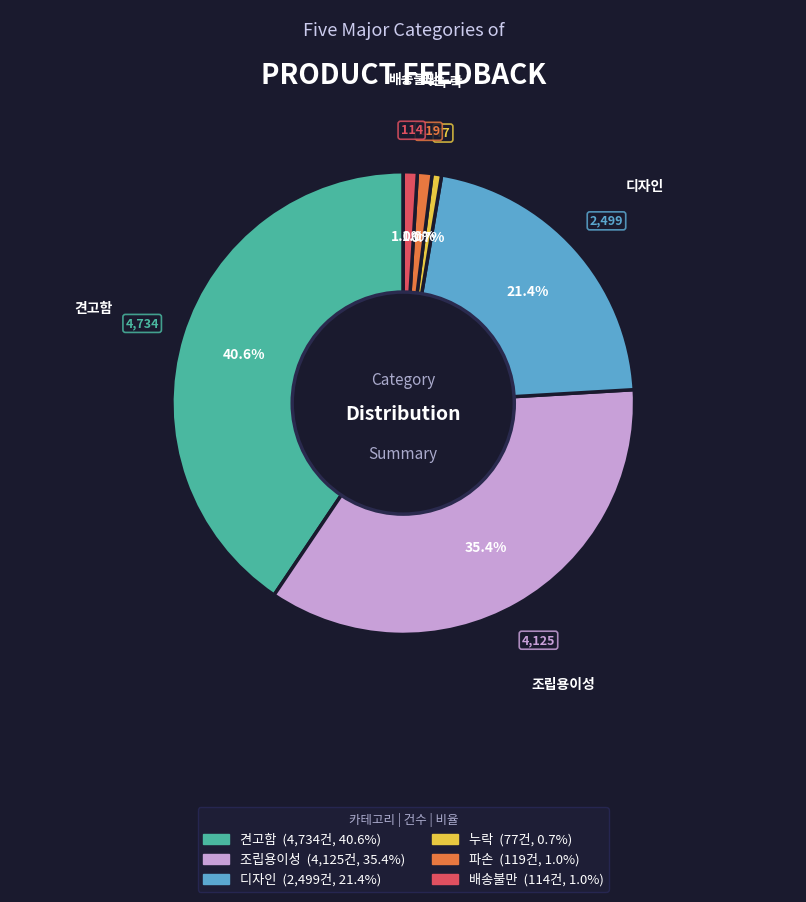

Which category has the biggest portion of the pie?

견고함